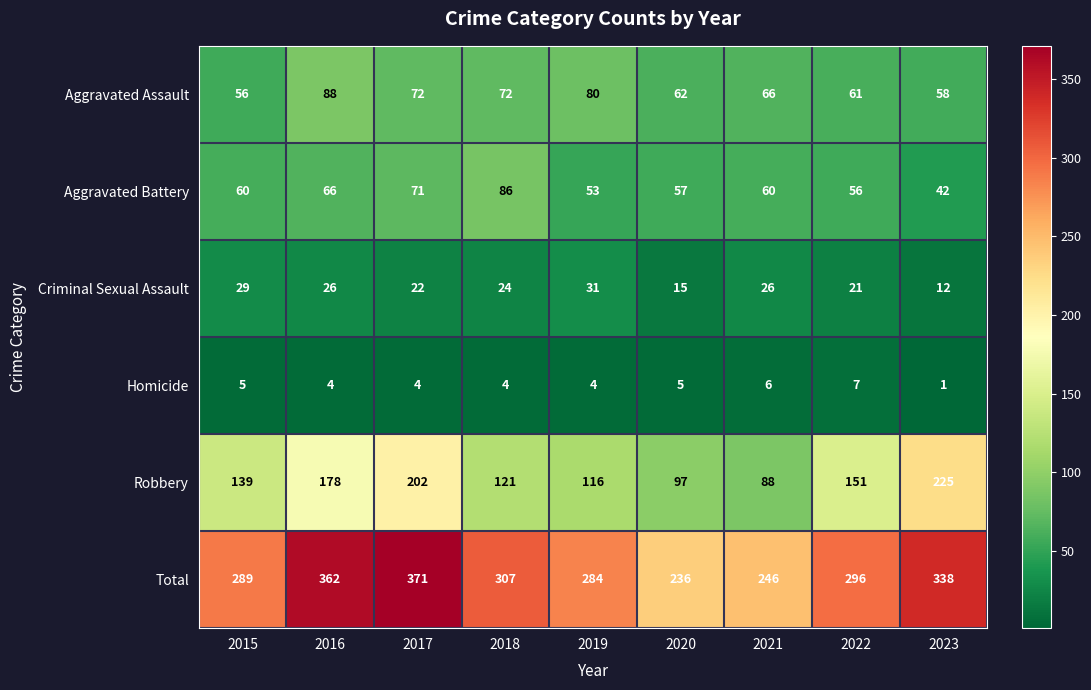

How many values in the Homicide series are below 4?

1